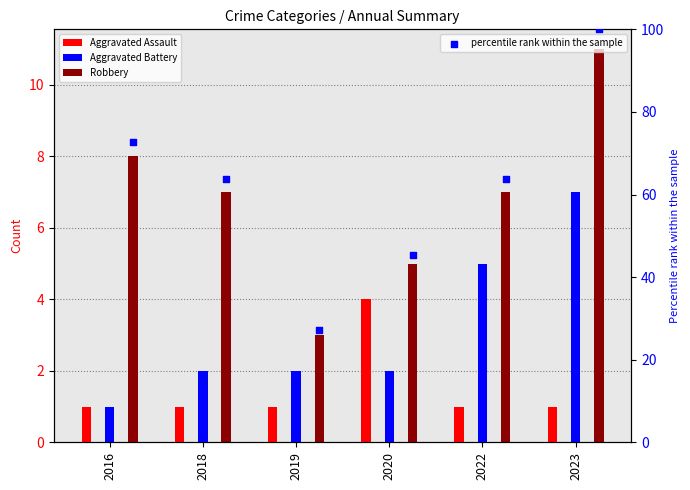

At which category is the sum across all series the highest?

2023